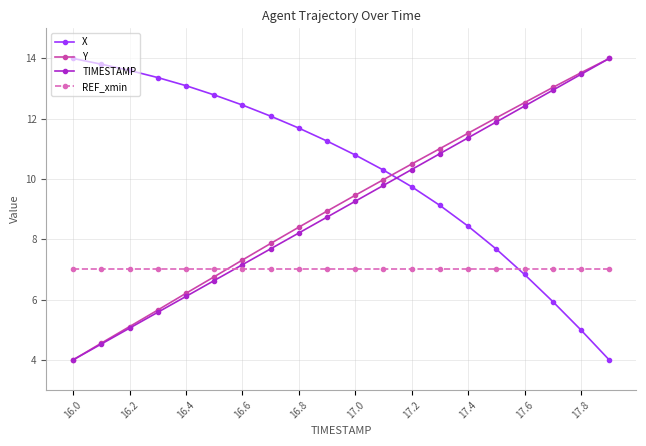

What is the smallest value displayed?

4.0